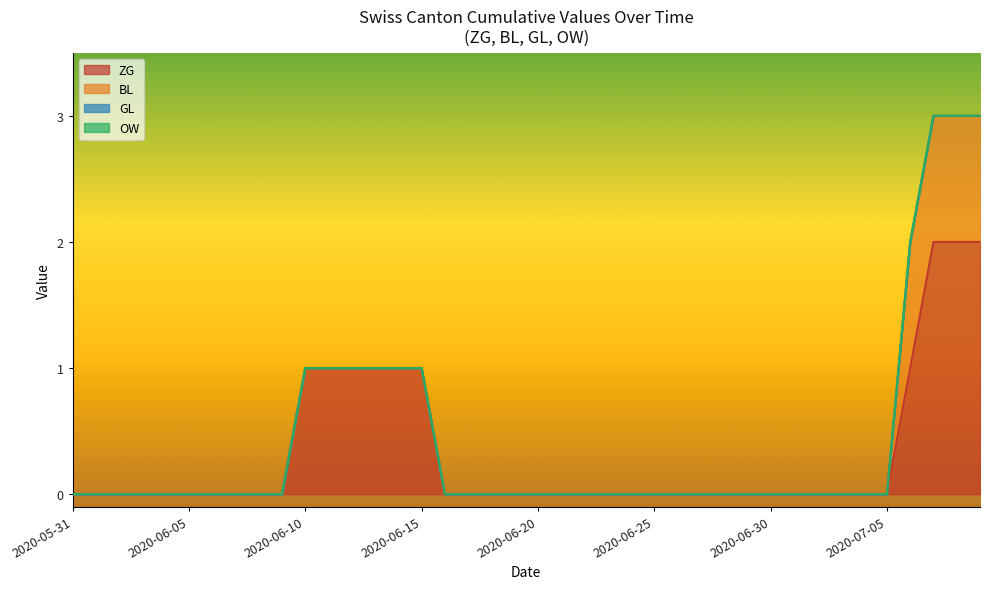

At which label is BL closest to 0?

2020-05-31